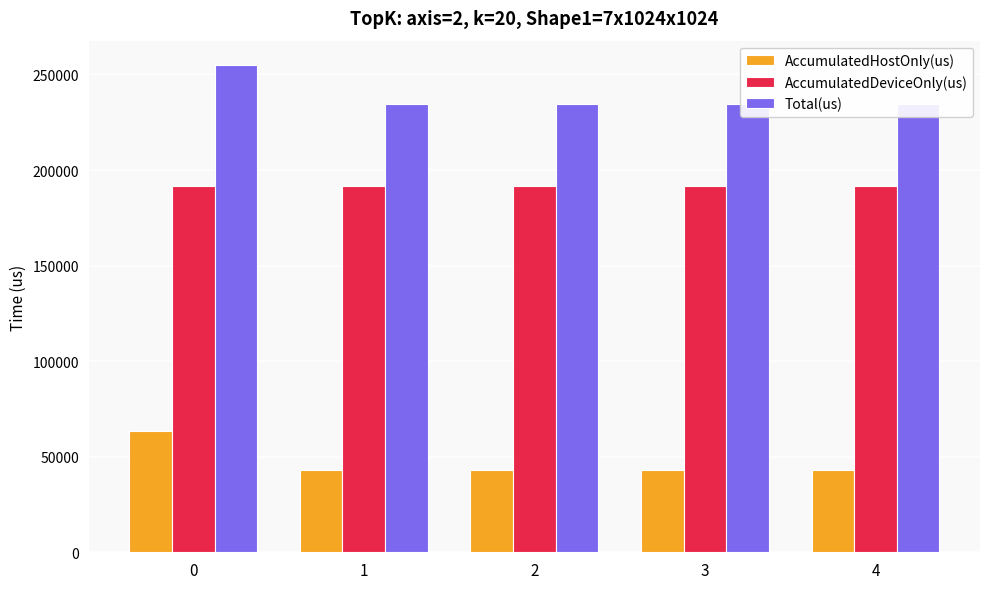

What are all the series names shown in the legend?

AccumulatedHostOnly(us), AccumulatedDeviceOnly(us), Total(us)